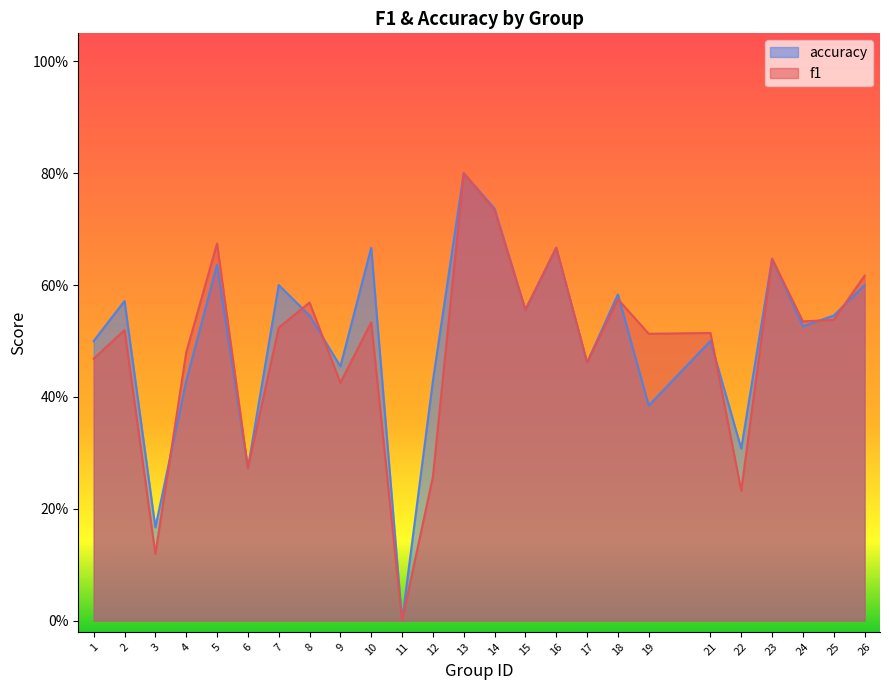

What is the value of the accuracy point at the 19th from the left?

0.4